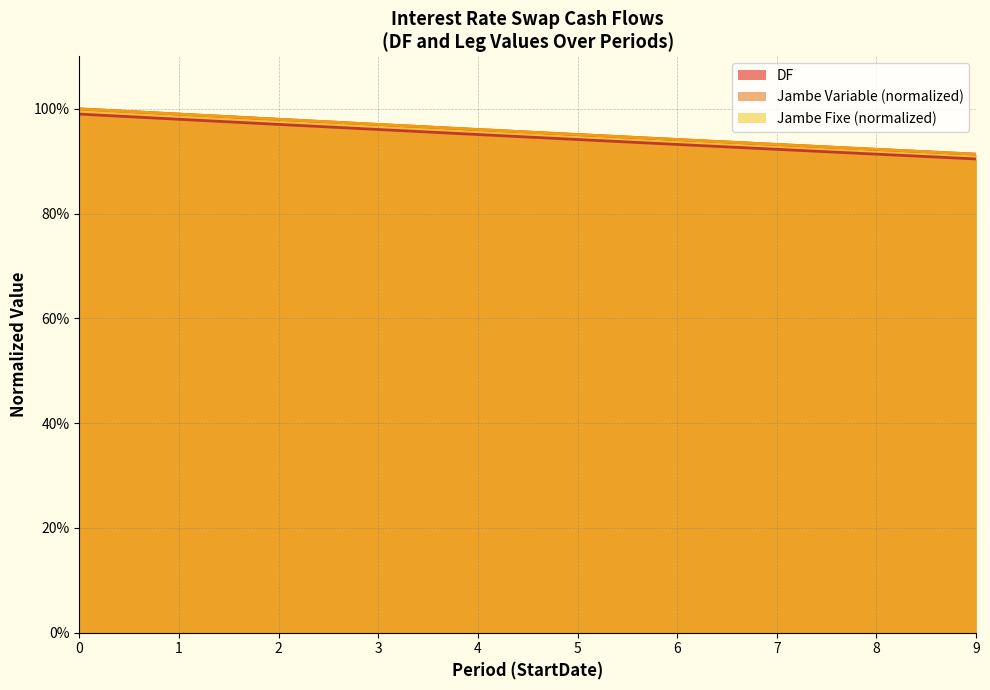

What is the value of the DF point at the 1st from the left?

1.0